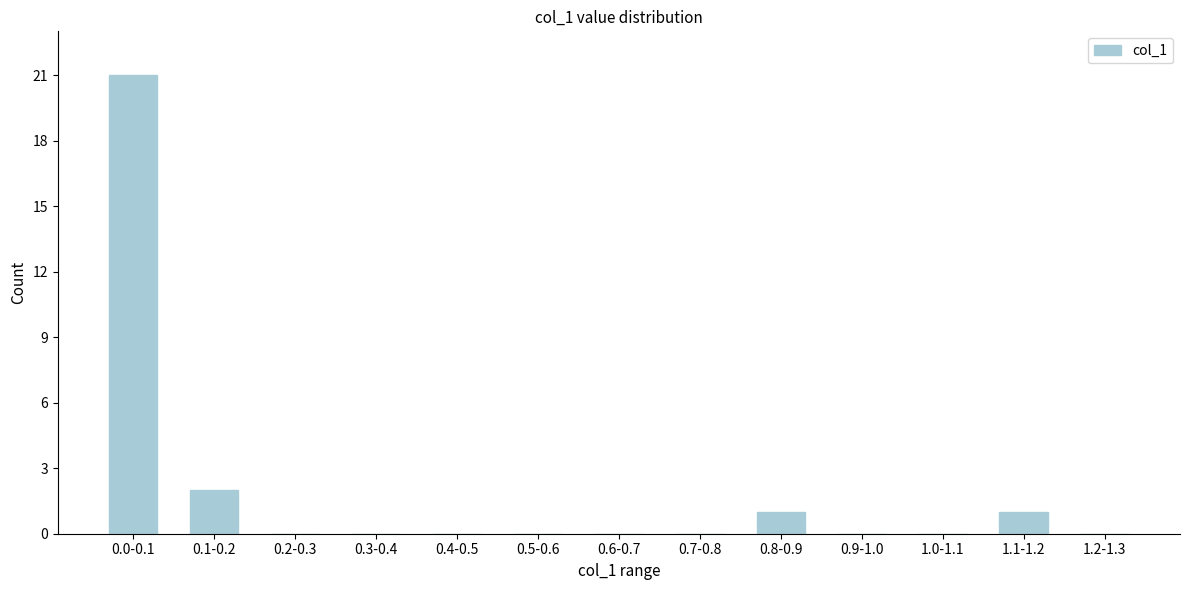

Reading right to left, what are all the values shown in this chart?

1.2-1.3=0	1.1-1.2=1	1.0-1.1=0	0.9-1.0=0	0.8-0.9=1	0.7-0.8=0	0.6-0.7=0	0.5-0.6=0	0.4-0.5=0	0.3-0.4=0	0.2-0.3=0	0.1-0.2=2	0.0-0.1=21